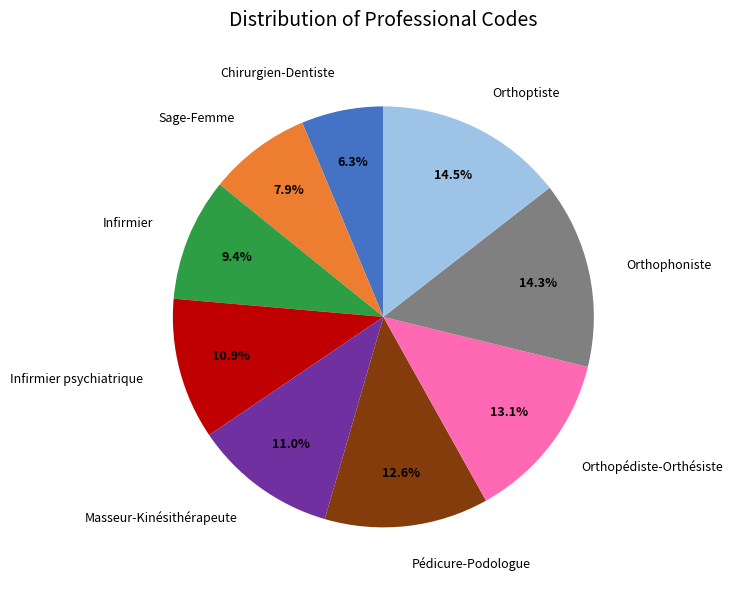

To the nearest percent, what is the average slice percentage?

11%